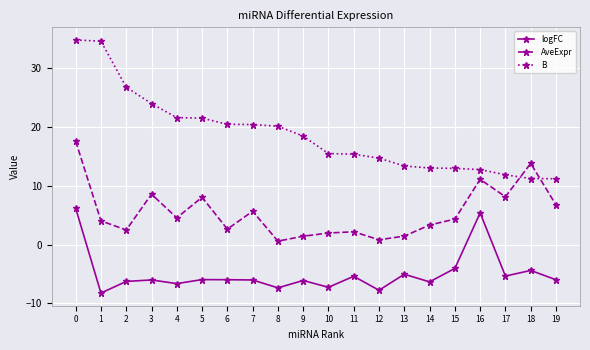

At 0, list the series in order from smallest to largest.

logFC, AveExpr, B